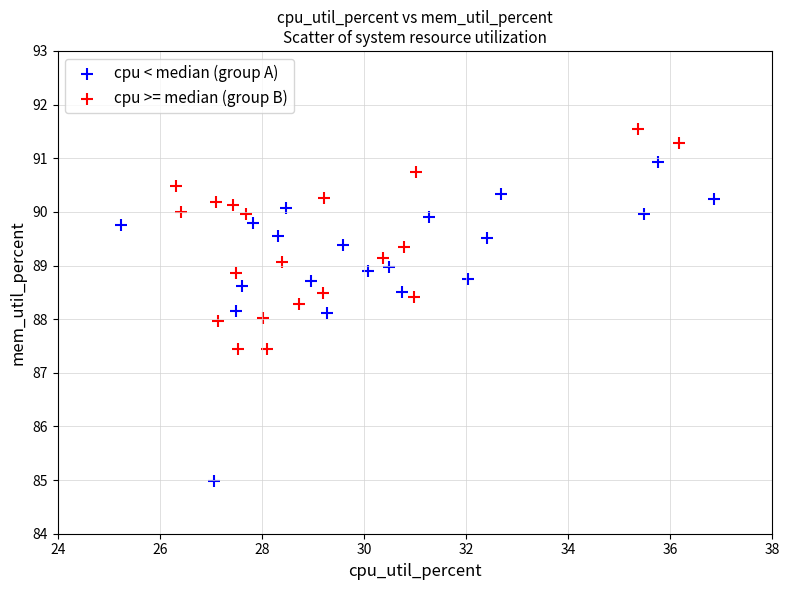

Which series reaches the maximum Y coordinate?

cpu >= median (group B)